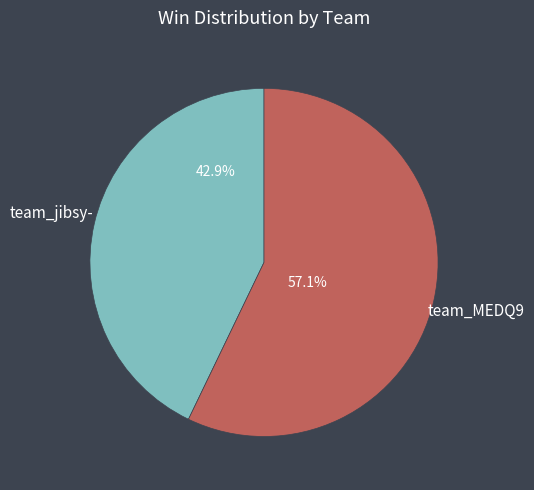

Is it true that team_jibsy- is 43% of the pie?

True